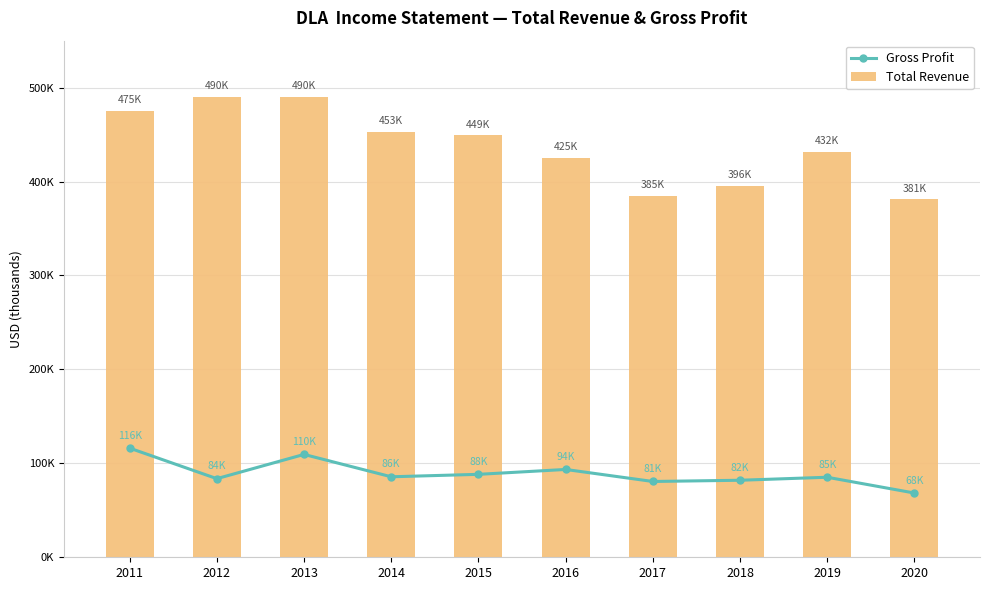

What is the value of the Gross Profit bar at the 4th from the left?

85700